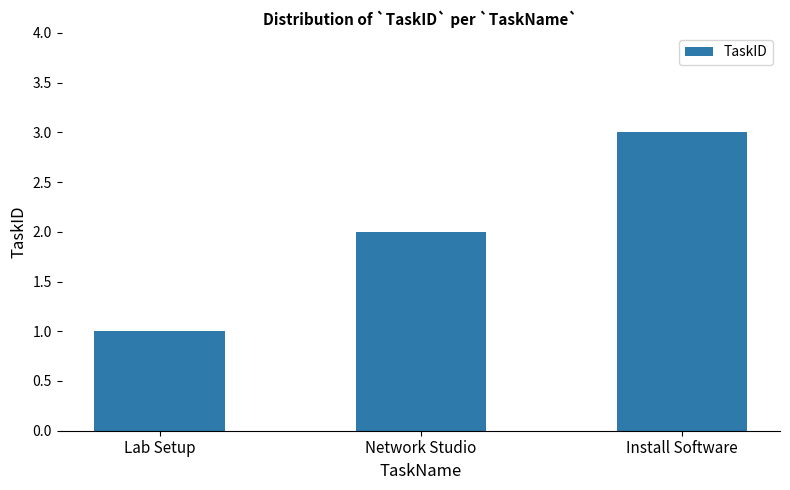

Reading left to right, what are all the values shown in this chart?

1	2	3